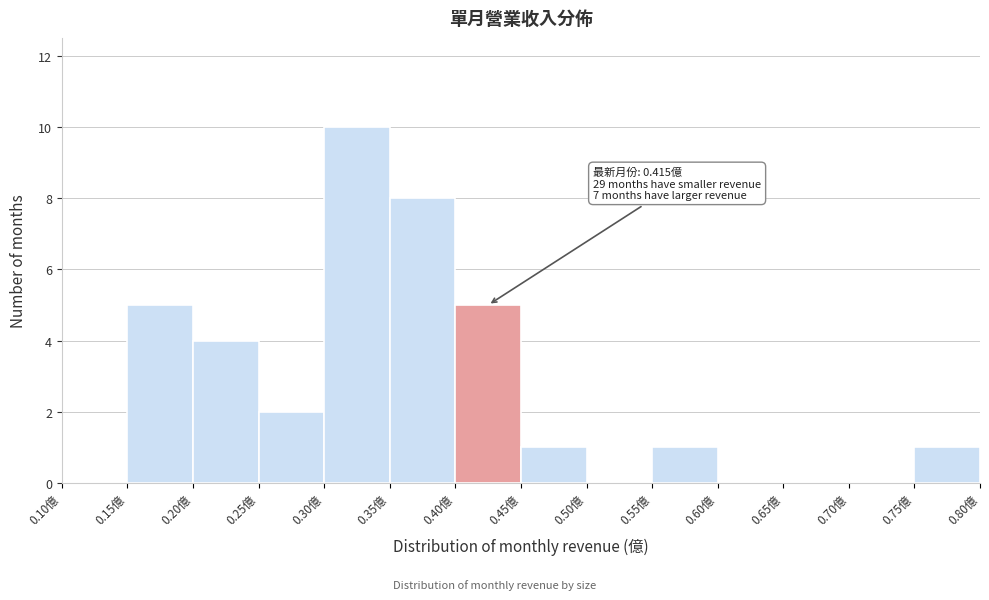

Over which range of the x-axis is the bar tallest?

0.30 to 0.35